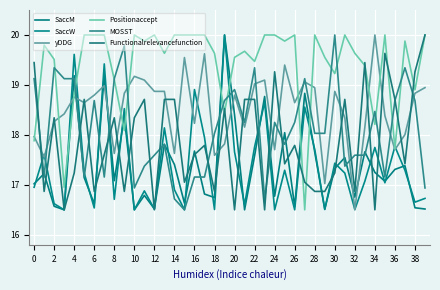

Is this an area chart (filled region under the line)?

No